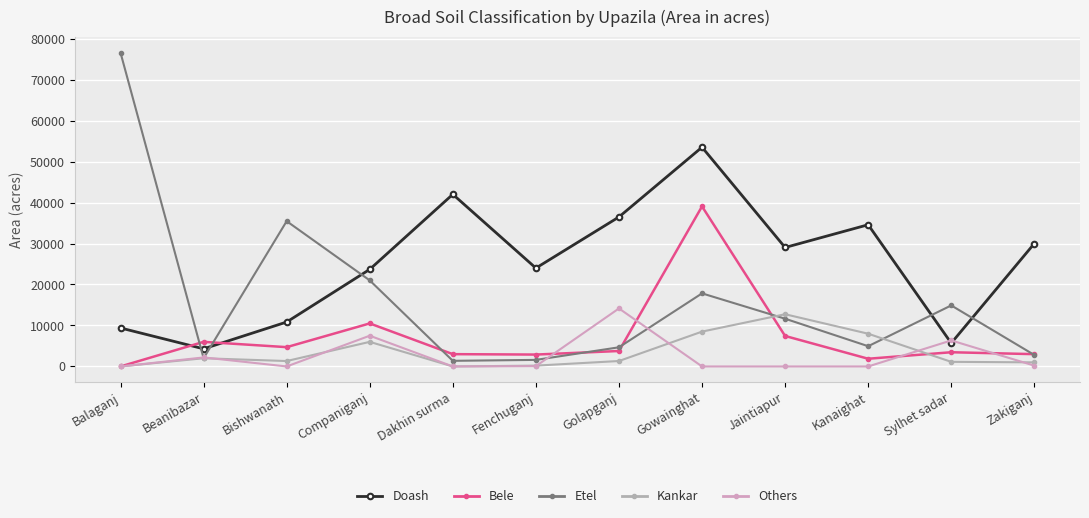

True or false: Doash and Kankar cross at least once.

False